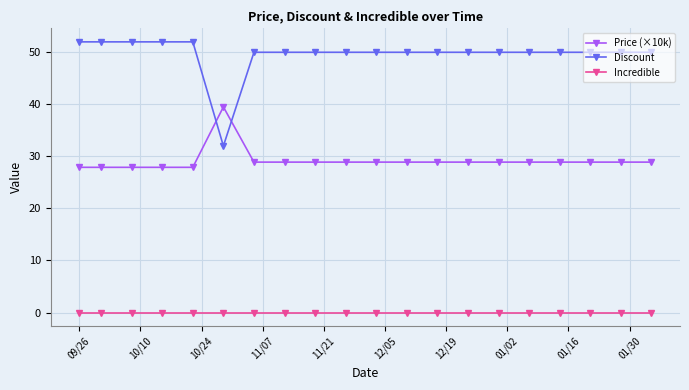

What are all the series names shown in the legend?

Price (×10k), Discount, Incredible